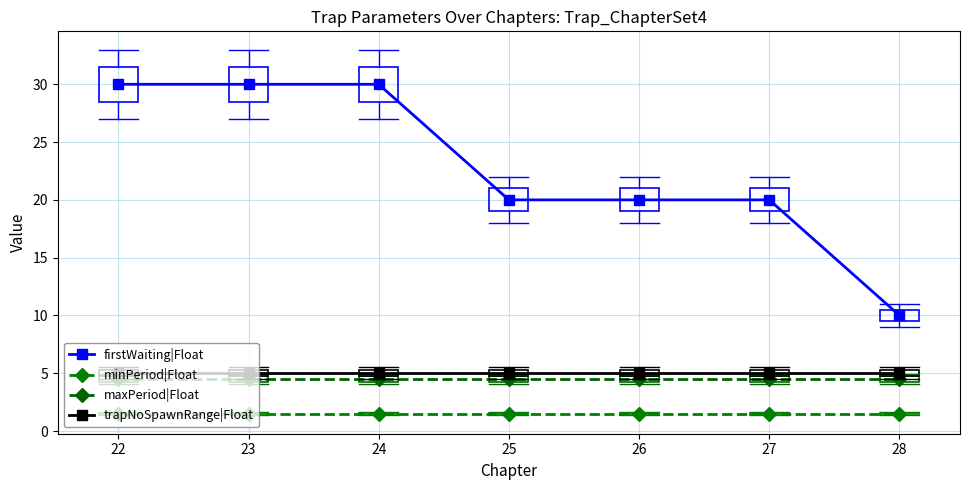

Which series has the largest range (max minus min)?

firstWaiting|Float